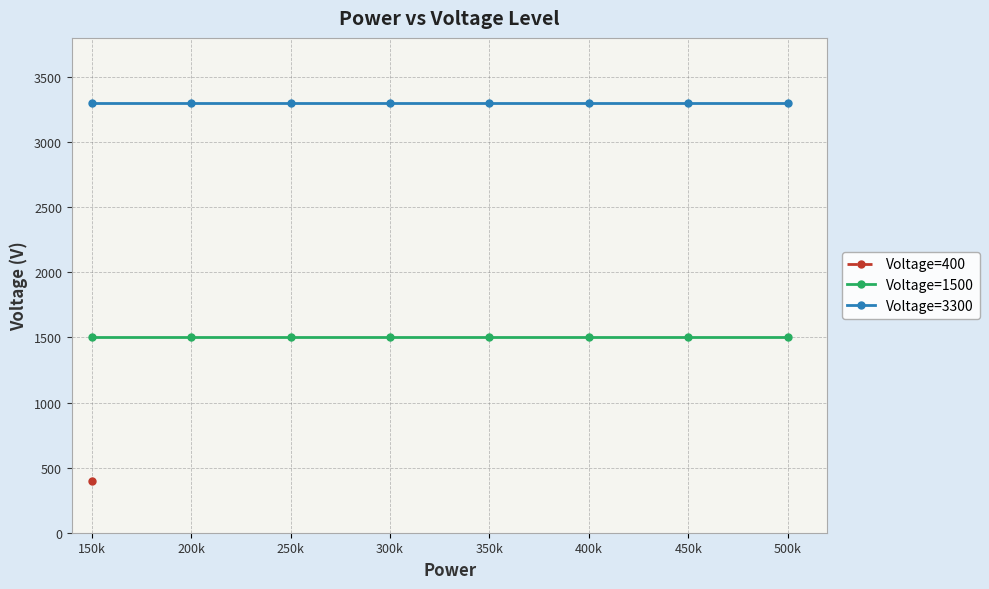

What is the maximum value for Voltage=1500?

1500